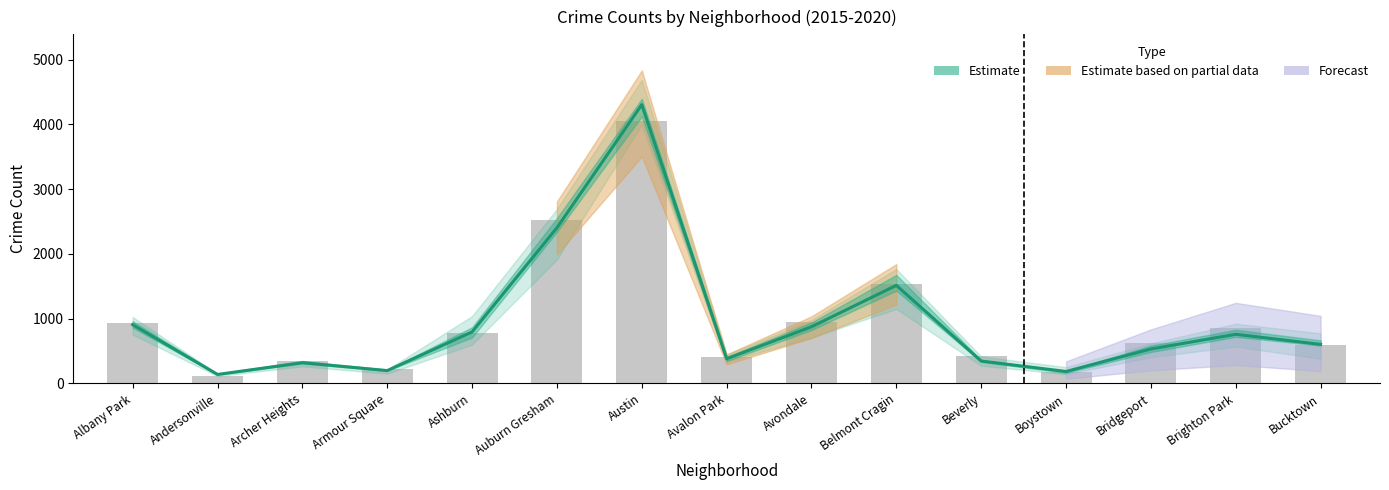

Are the bars grouped side by side (vs. stacked)?

No